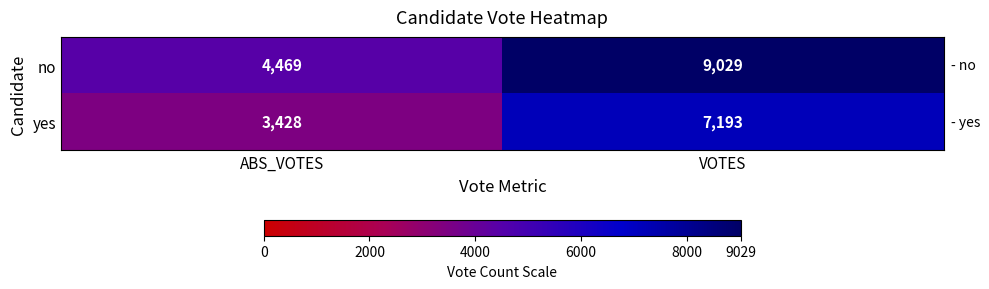

Rank the series at VOTES from lowest to highest value.

yes, no